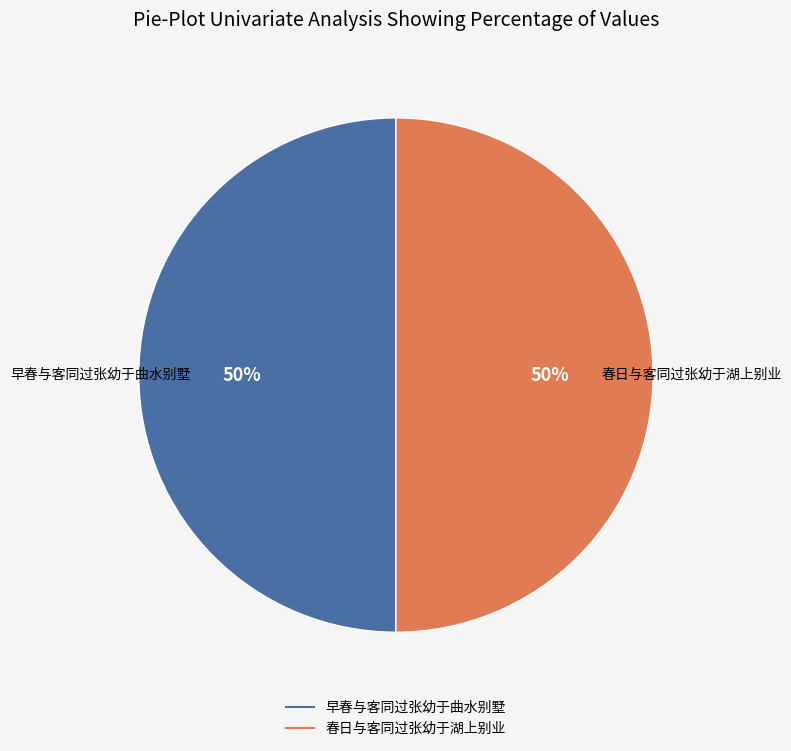

To the nearest percent, what is the average slice percentage?

50%